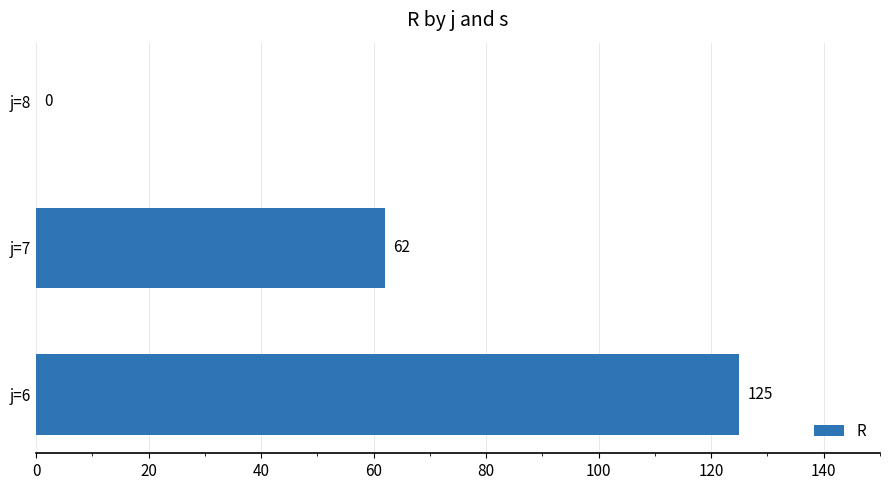

The value at j=7 is 62. True or false?

True